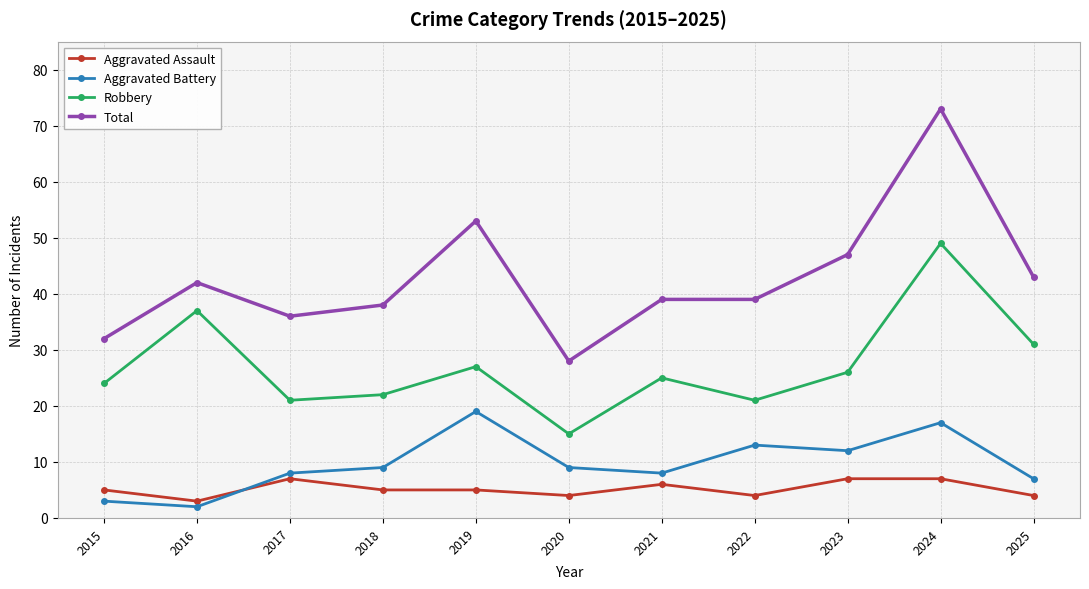

Which series has the largest total across all categories?

Total